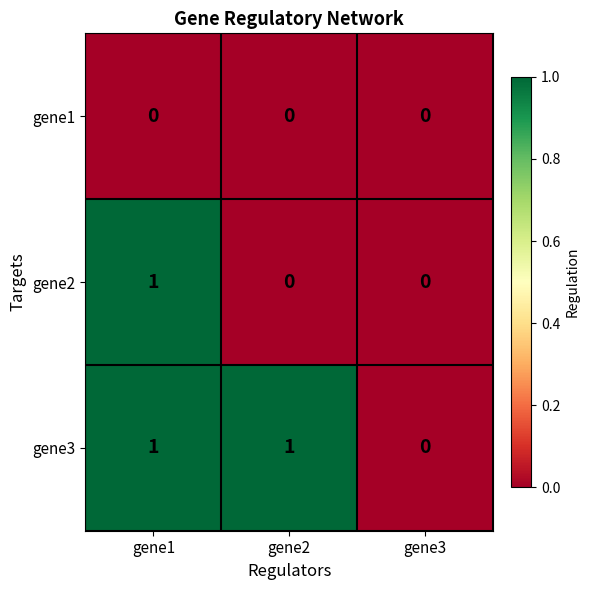

What is the total value across all series at gene2?

1